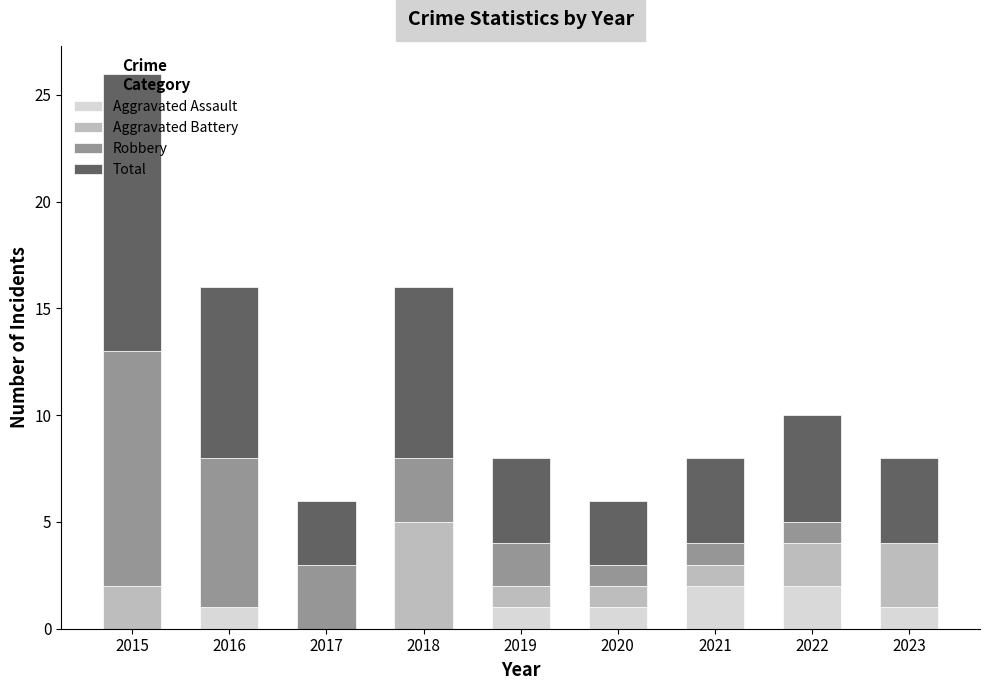

What is the total value across all series at 2018?

16